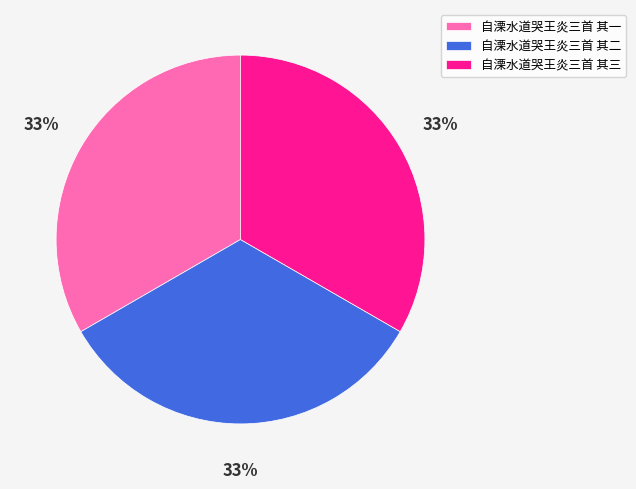

Do 自溧水道哭王炎三首 其二 and 自溧水道哭王炎三首 其一 together represent more than half of the pie?

Yes